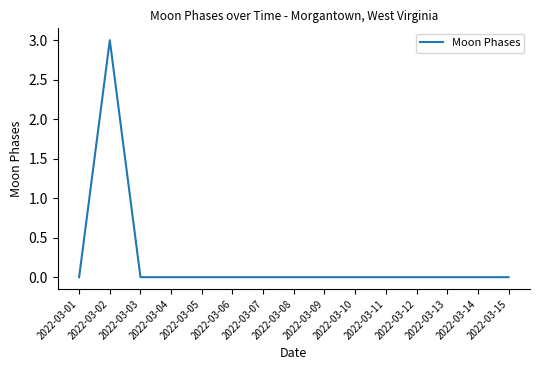

How many values are between 0 and 1?

14